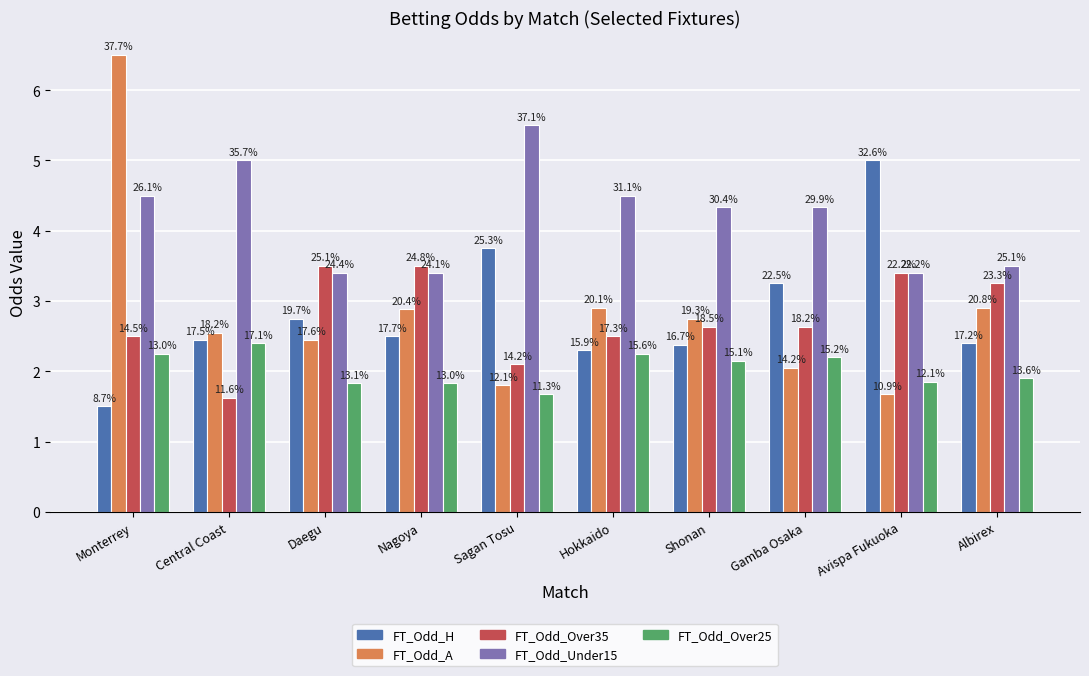

Are the bars horizontal?

No